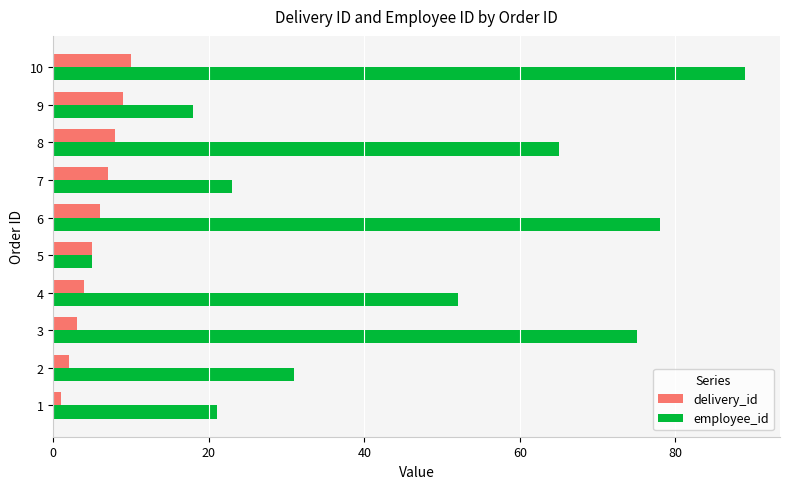

Is it true that employee_id equals 24 at 9?

False